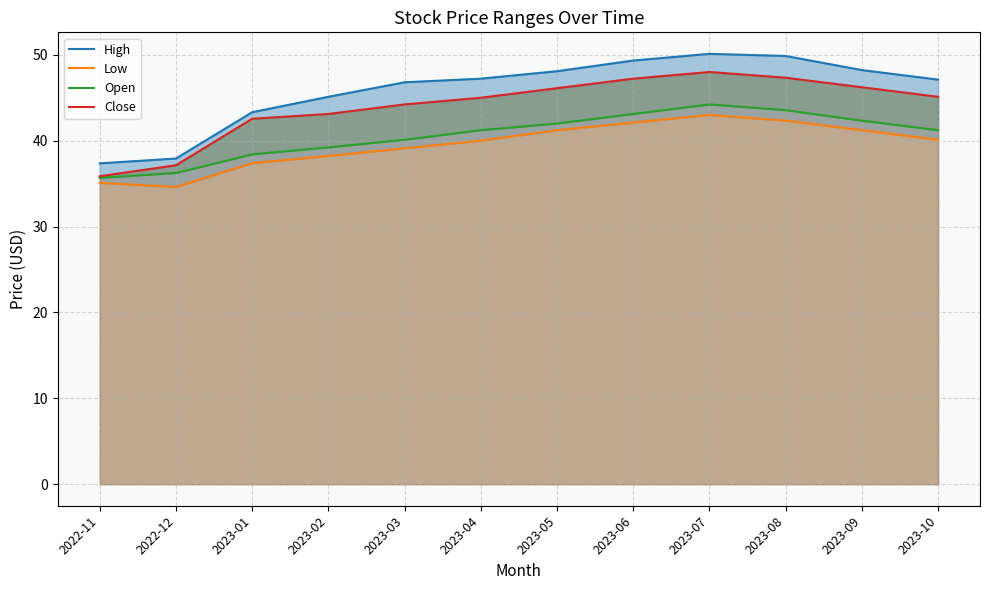

What are all the series names shown in the legend?

High, Low, Open, Close